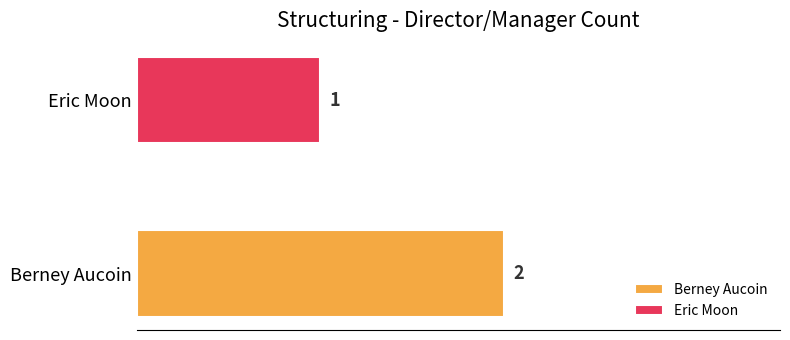

Rank the series by their average value, from highest to lowest.

Berney Aucoin, Eric Moon